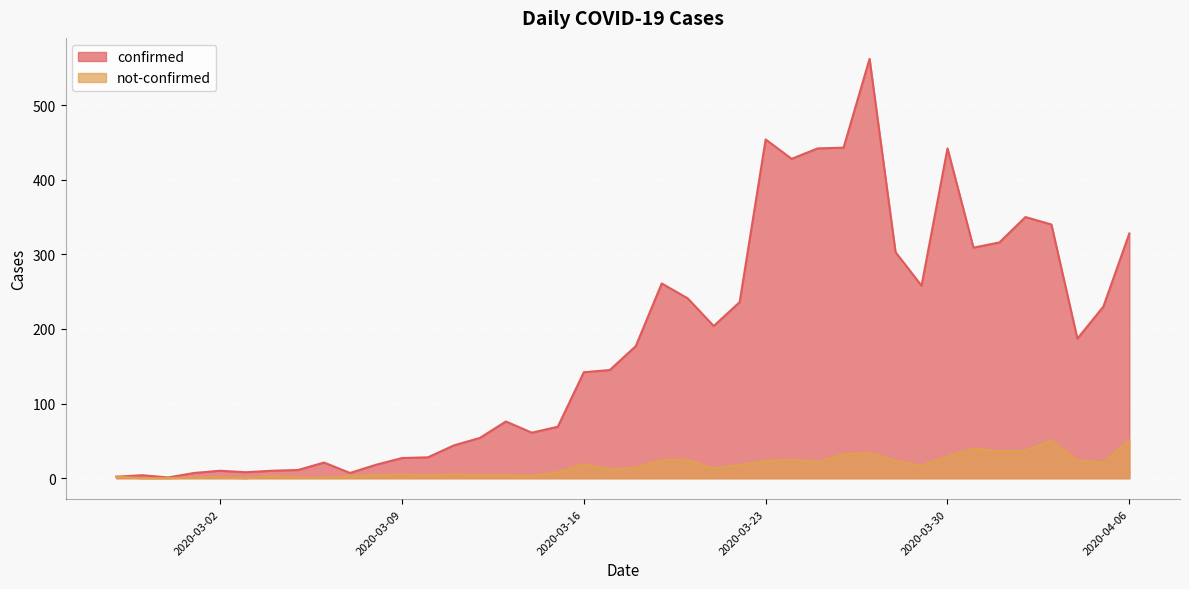

What are all the series names shown in the legend?

confirmed, not-confirmed